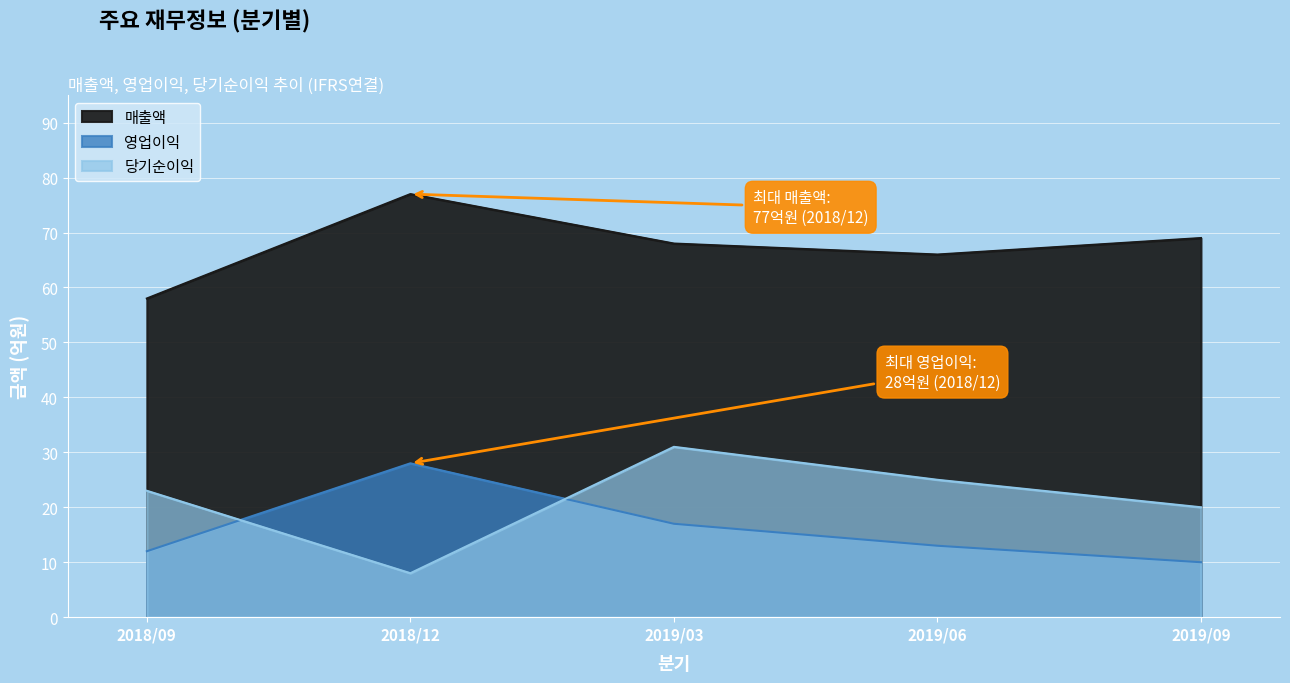

In 당기순이익, how many points are lower than both neighbors (excluding endpoints)?

1